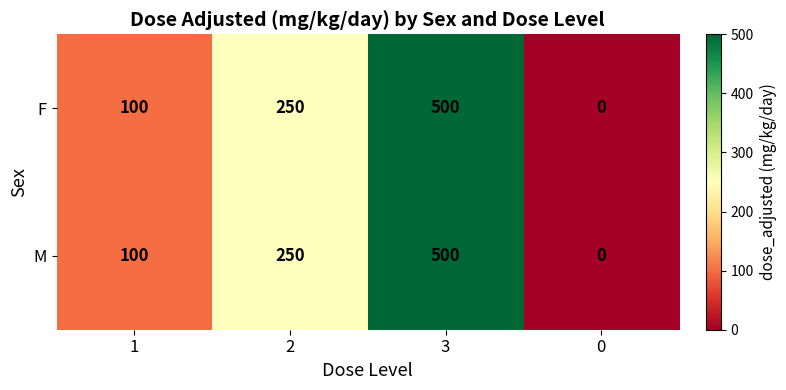

True or false: M has a value of 657 at 3.

False